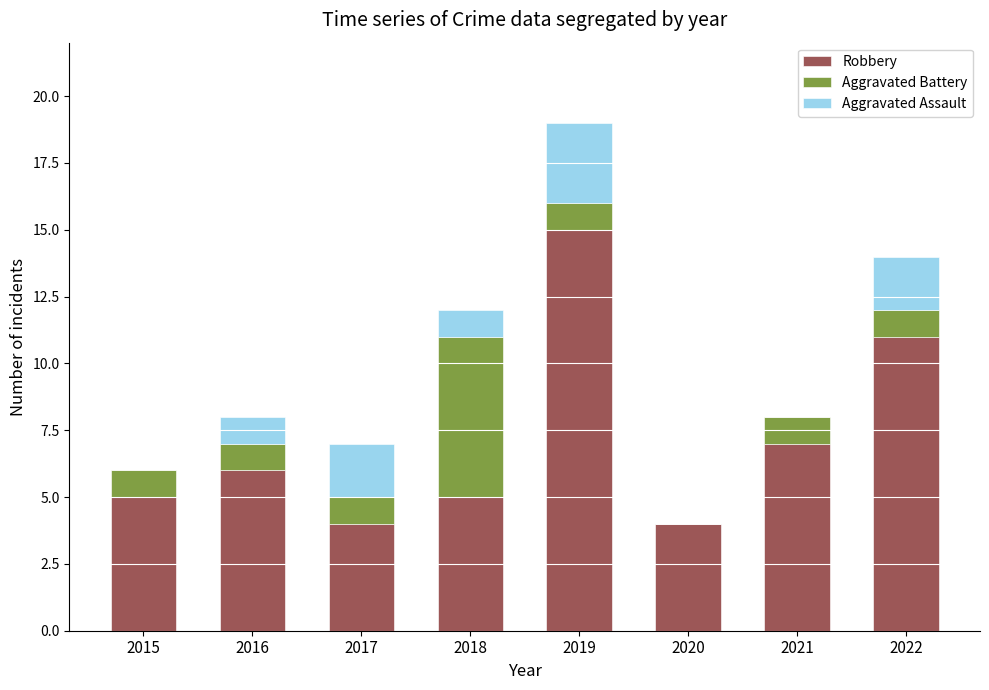

What is the total value across all series at 2019?

19